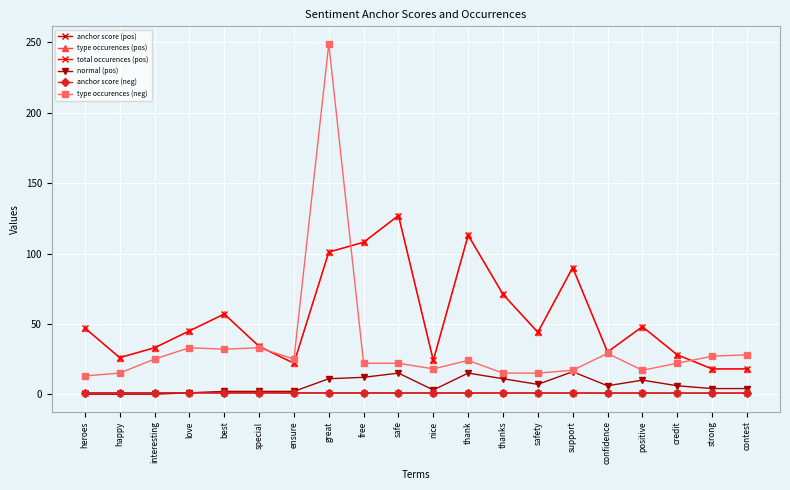

What is the sum of all anchor score (neg) values?

16.8